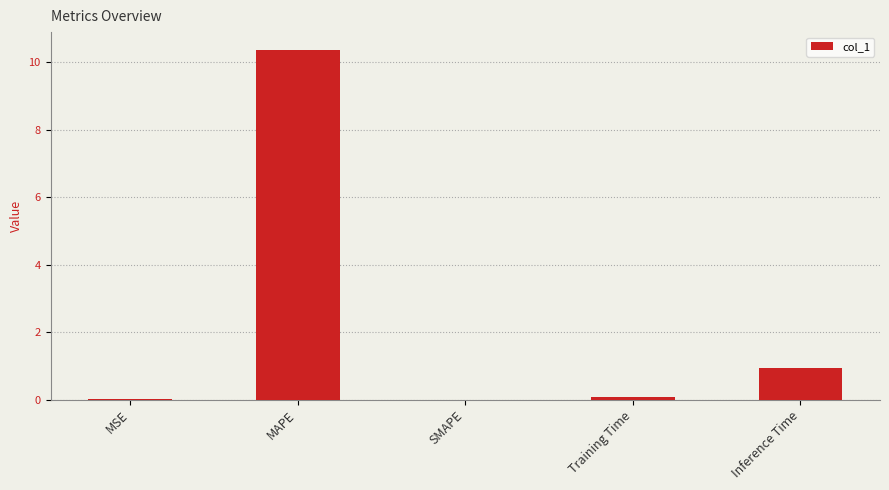

At which category does the chart reach its peak across all series?

MAPE